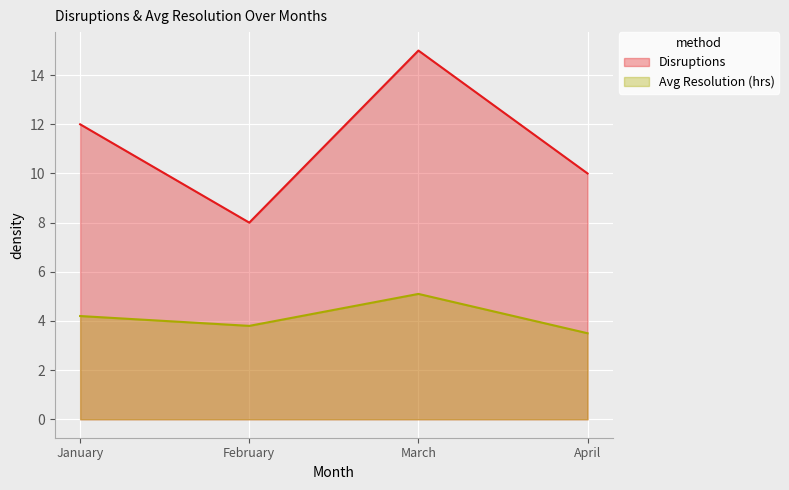

In Disruptions, how many points are lower than both neighbors (excluding endpoints)?

1